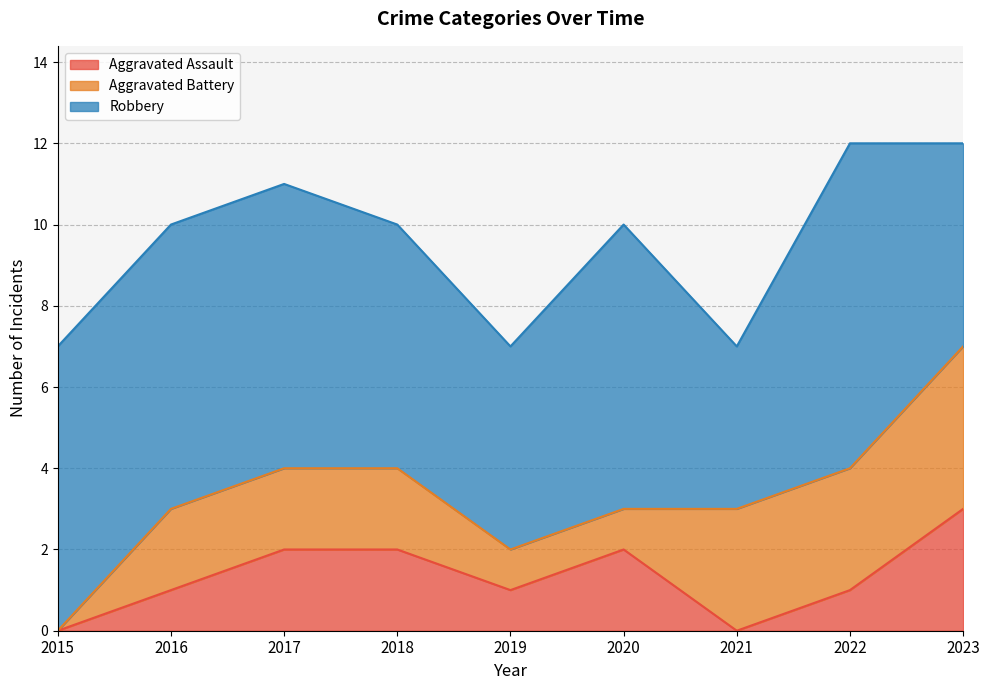

What is the sum of the Aggravated Battery values at 2023 and 2022?

7